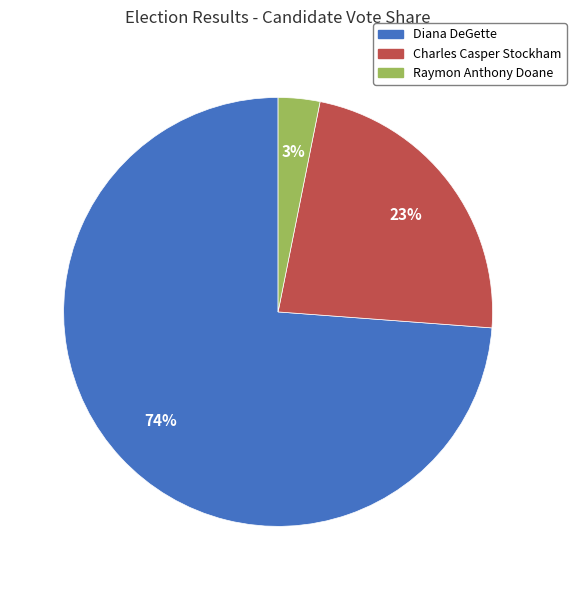

To the nearest percent, what percentage of the pie is Raymon Anthony Doane?

3%